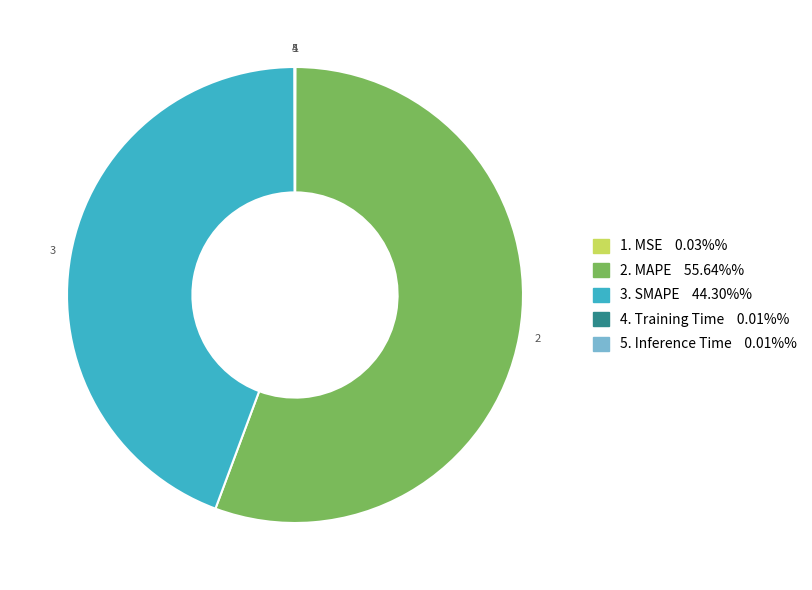

Is there any slice that represents more than half of the pie?

Yes